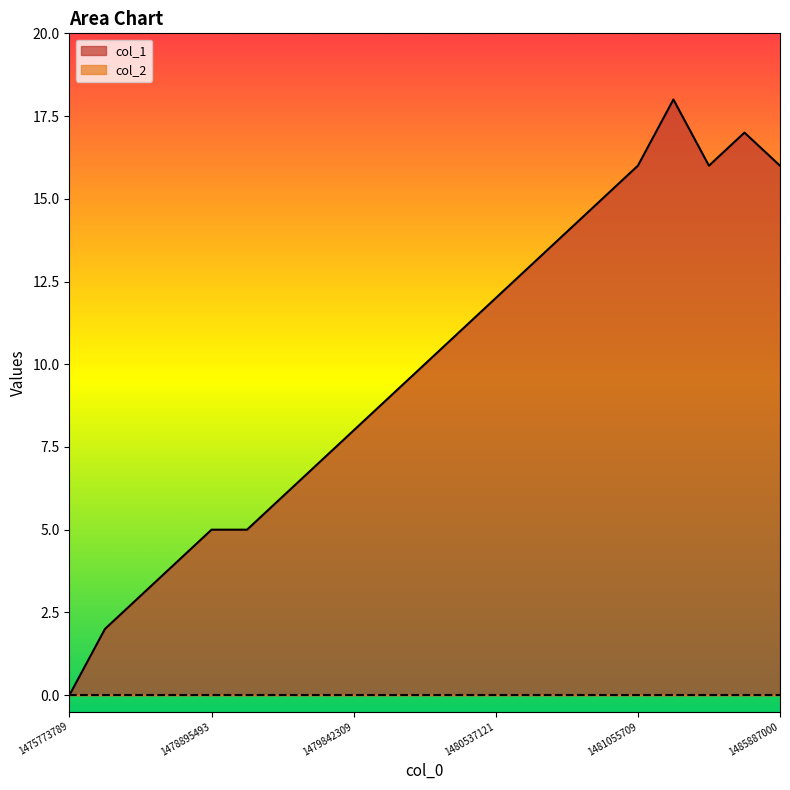

What is the difference between the maximum and minimum values?

18